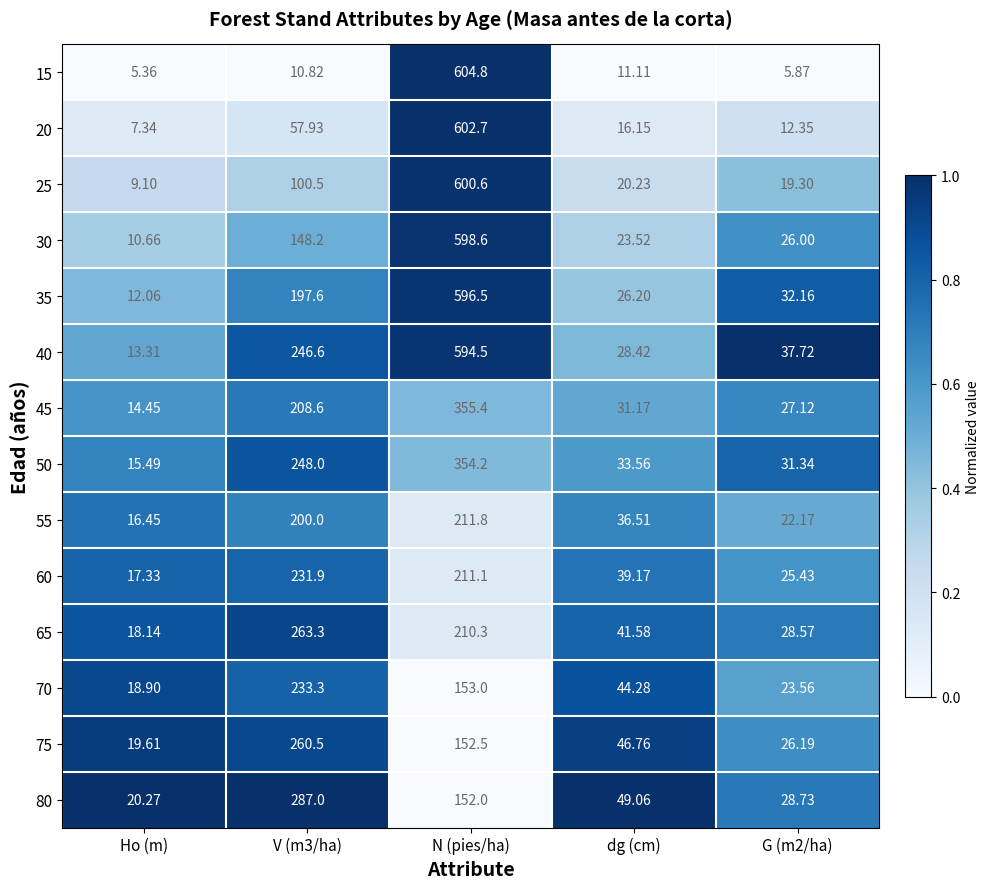

At which label does 75 reach its minimum?

Ho (m)